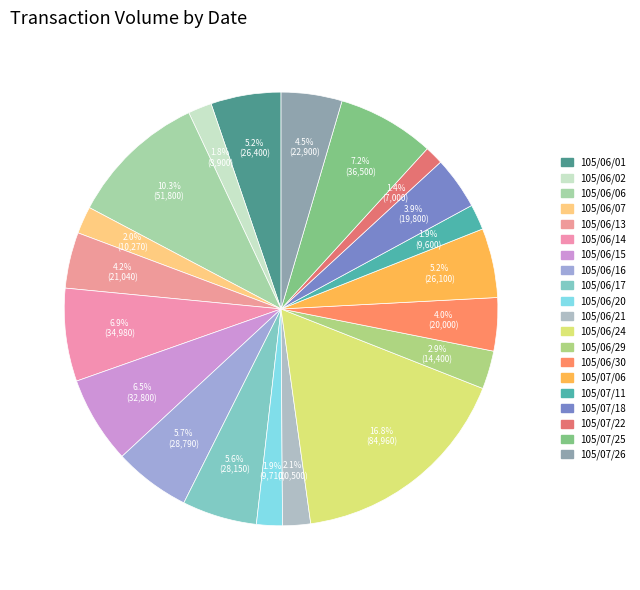

To the nearest percent, what percentage of the pie is 105/07/26?

5%